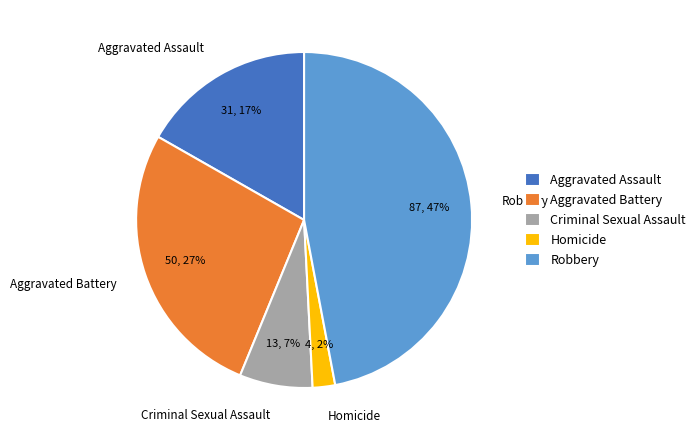

Is it true that Homicide is 7% of the pie?

False